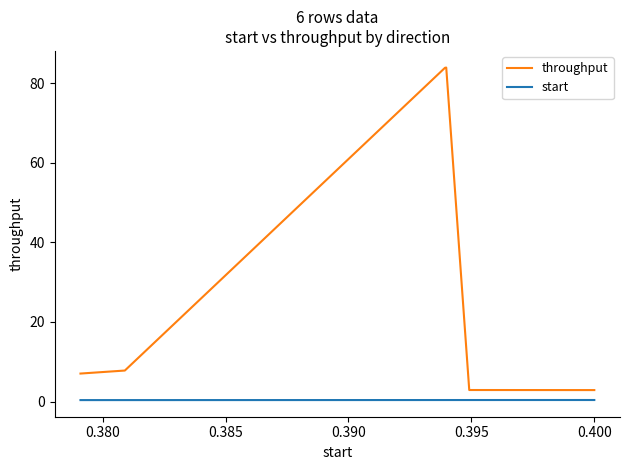

Which series has the largest range (max minus min)?

throughput